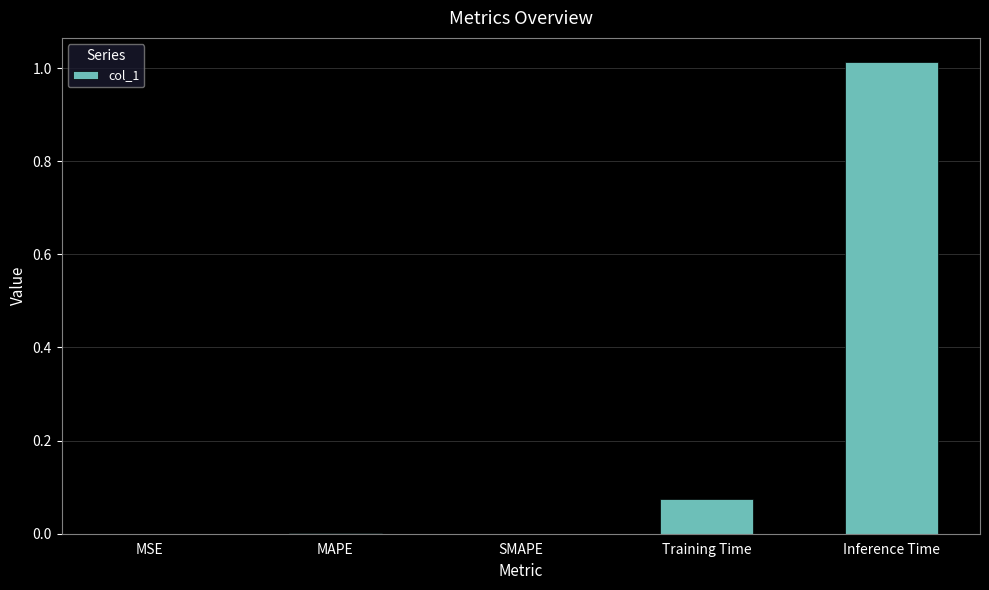

What is the average value?

0.2